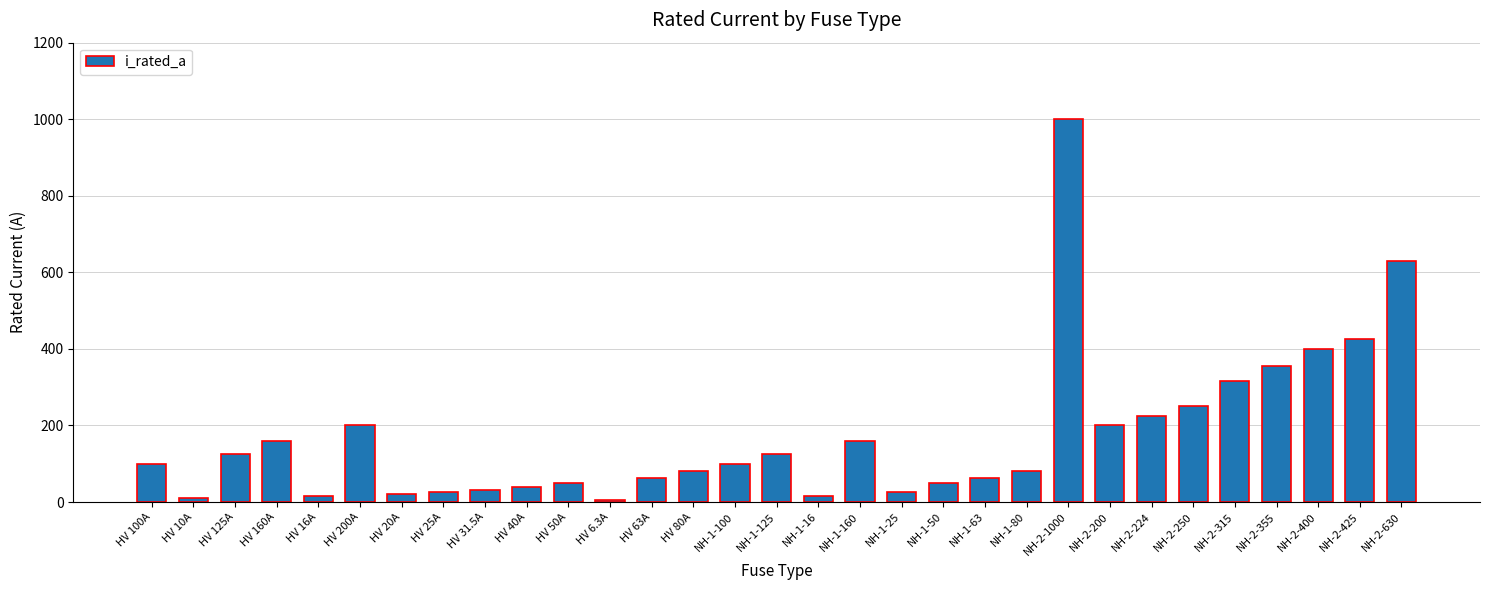

What is the difference between the maximum and minimum values?

993.7